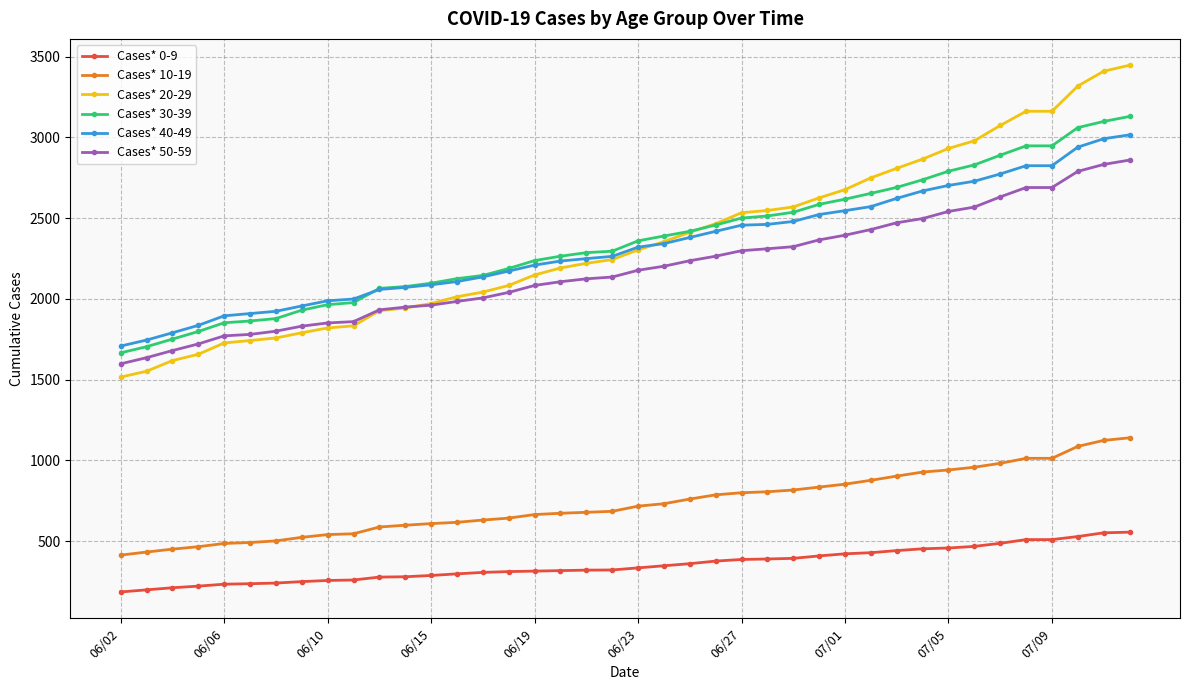

True or false: Cases* 40-49 and Cases* 0-9 intersect in this chart.

False